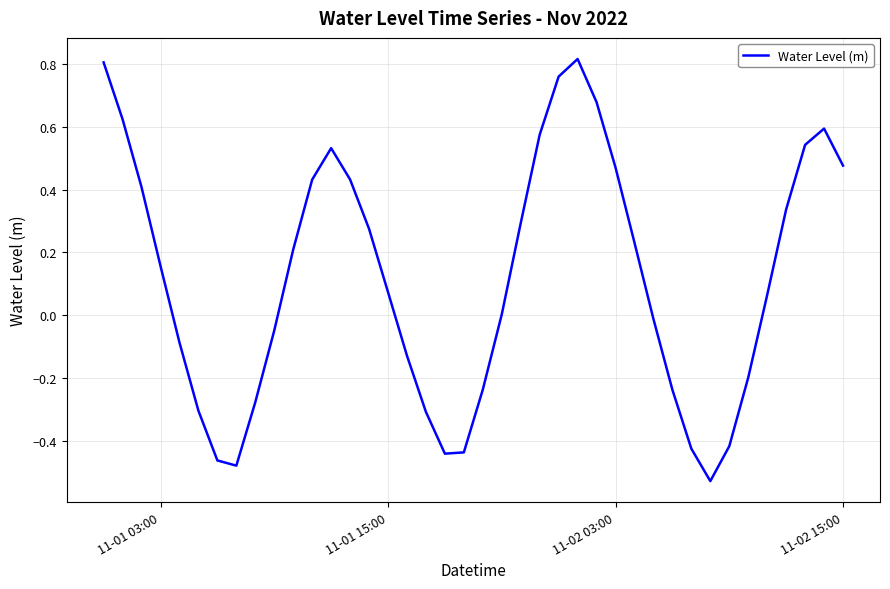

What is the difference between the maximum and minimum values?

1.3